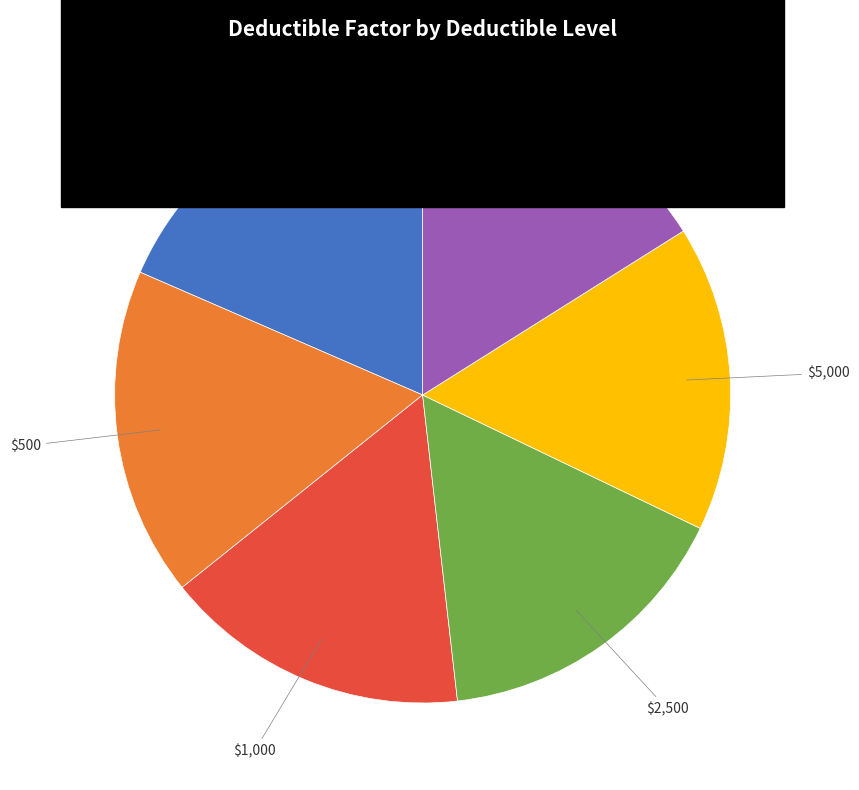

Is there any slice that represents more than half of the pie?

No